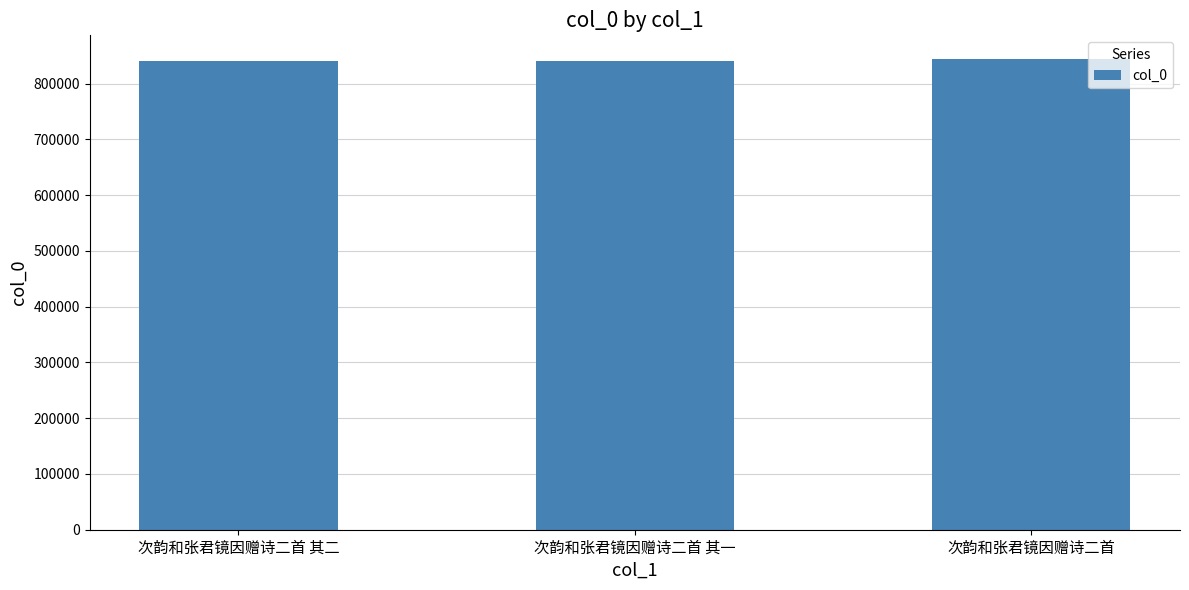

The chart shows a value of 1412610 at 次韵和张君镜因赠诗二首 其一. True or false?

False